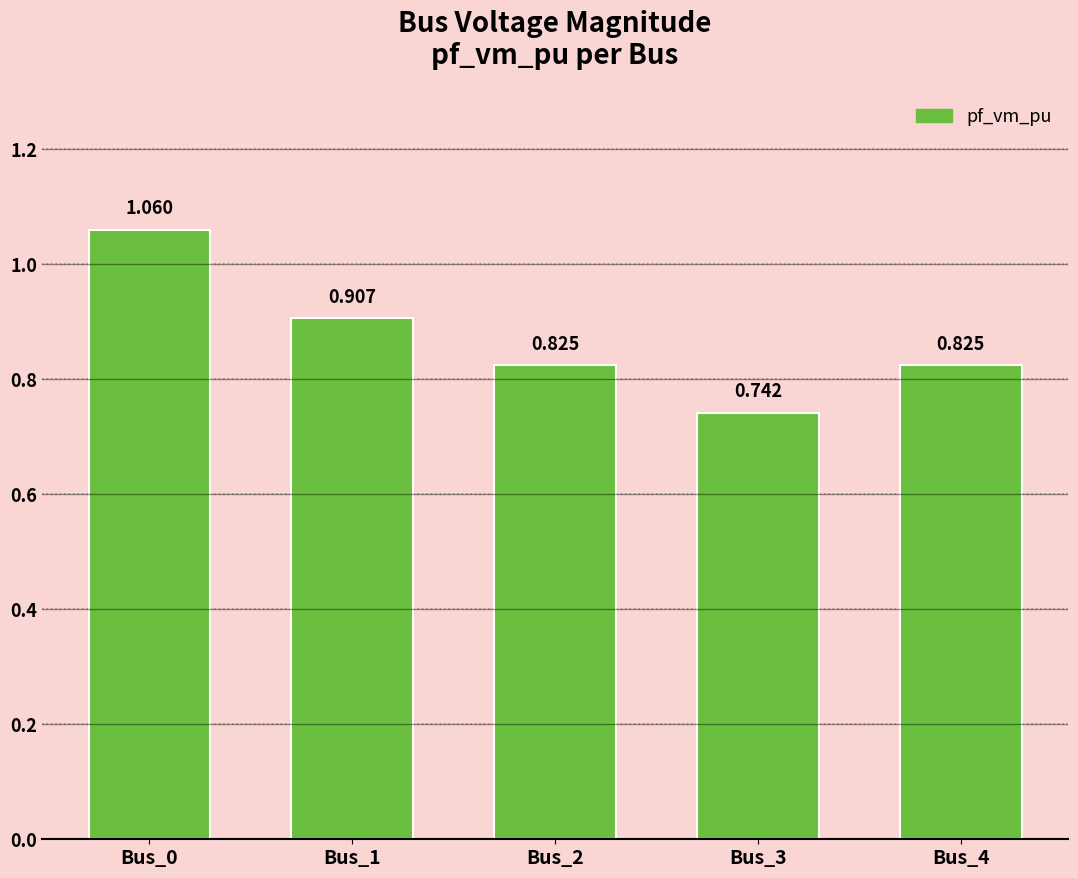

Count the number of categories in the chart.

5